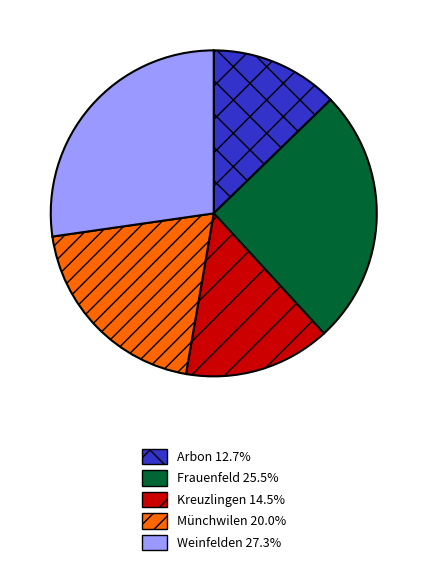

How many slices are in this pie chart?

5